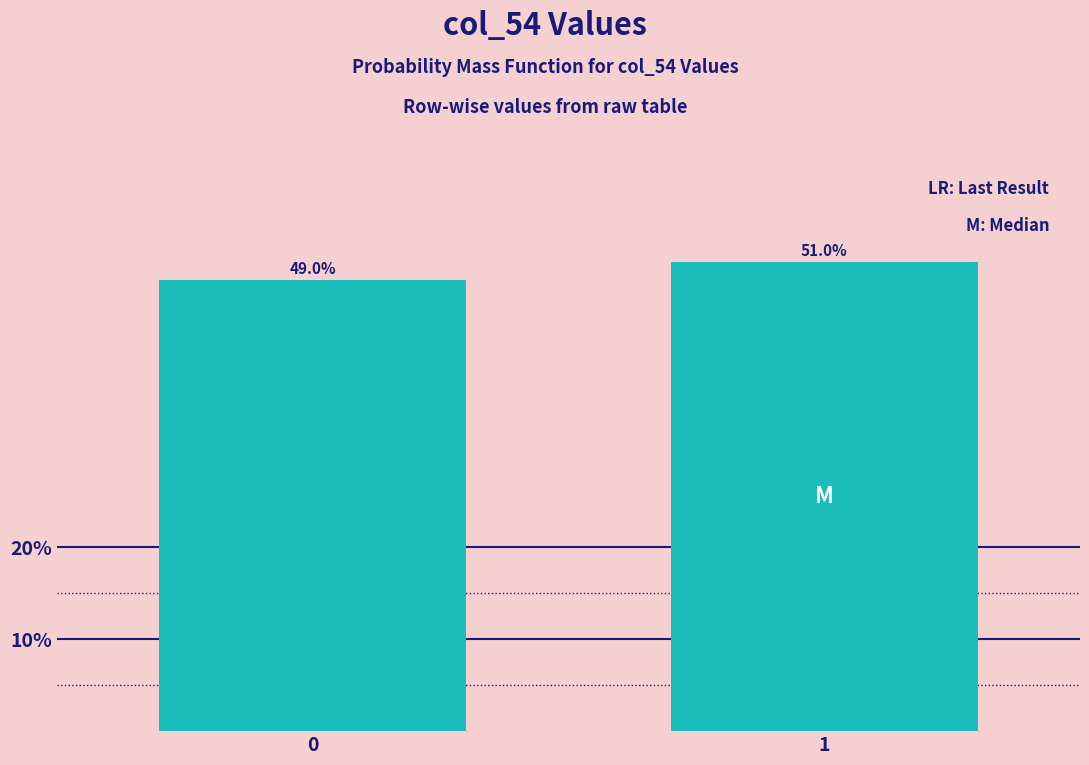

Reading left to right, extract all data points from this chart.

49	51